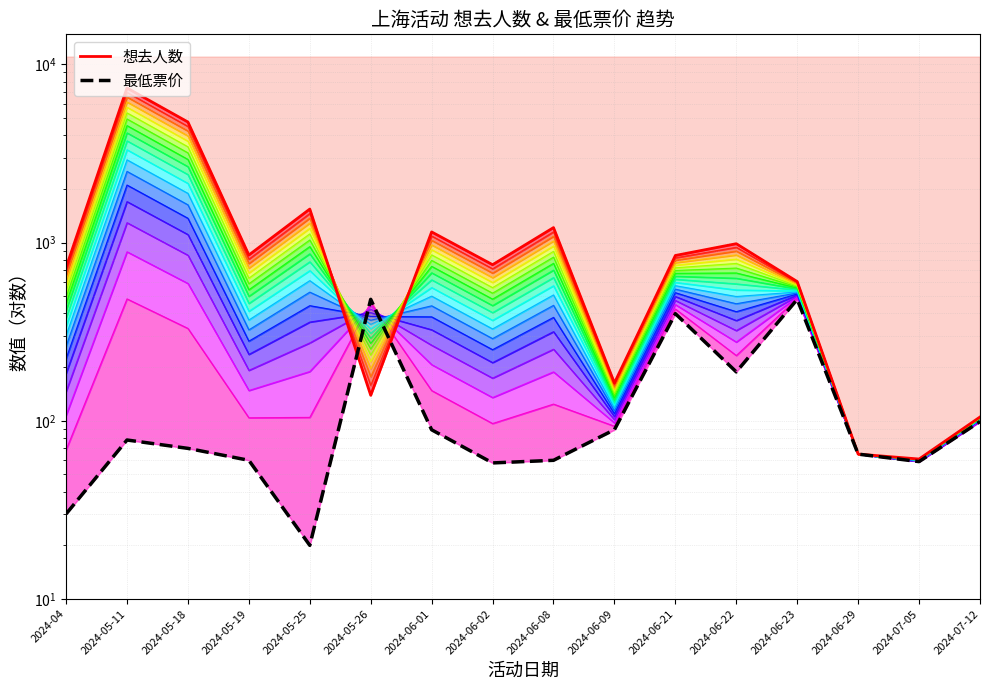

The value of 层级1 at 2024-05-11 is 283.3. True or false?

False